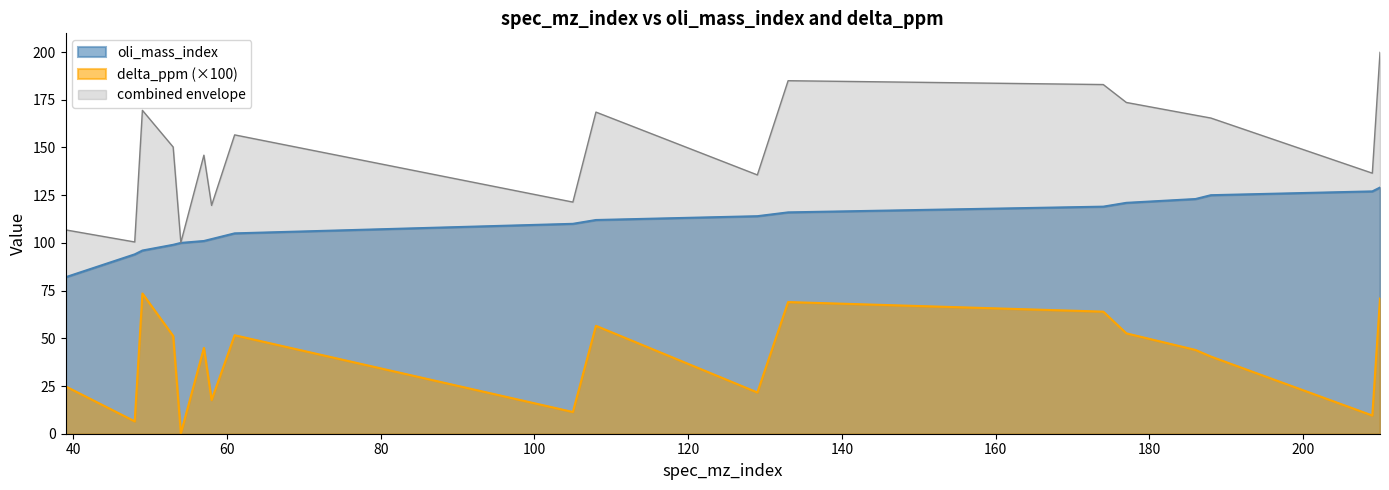

How many values in the delta_ppm series exceed 44?

9